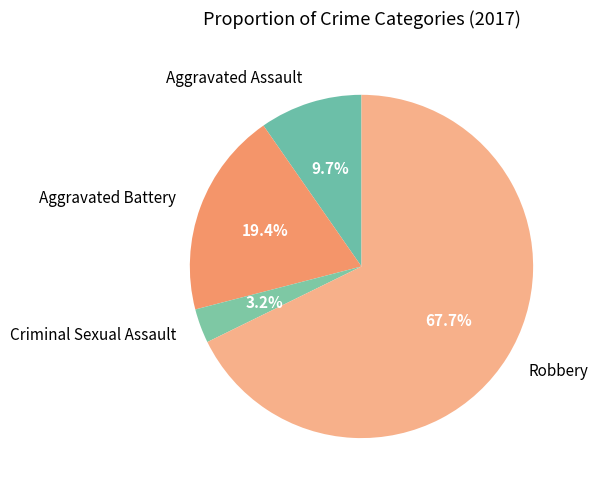

How much of the chart is everything except Robbery?

32.3%